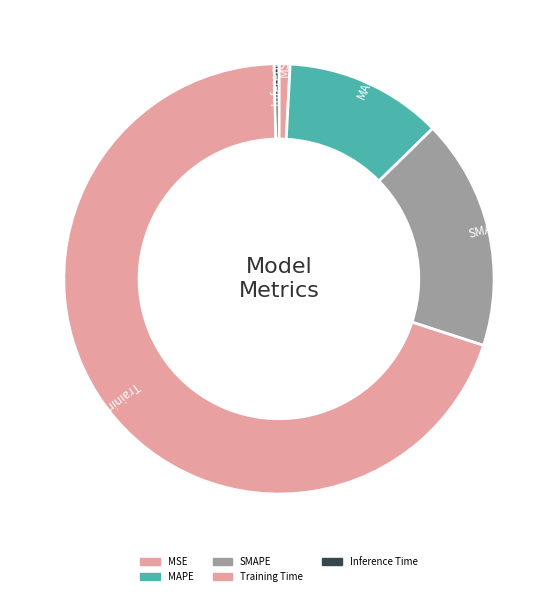

How many slices are in this pie chart?

5